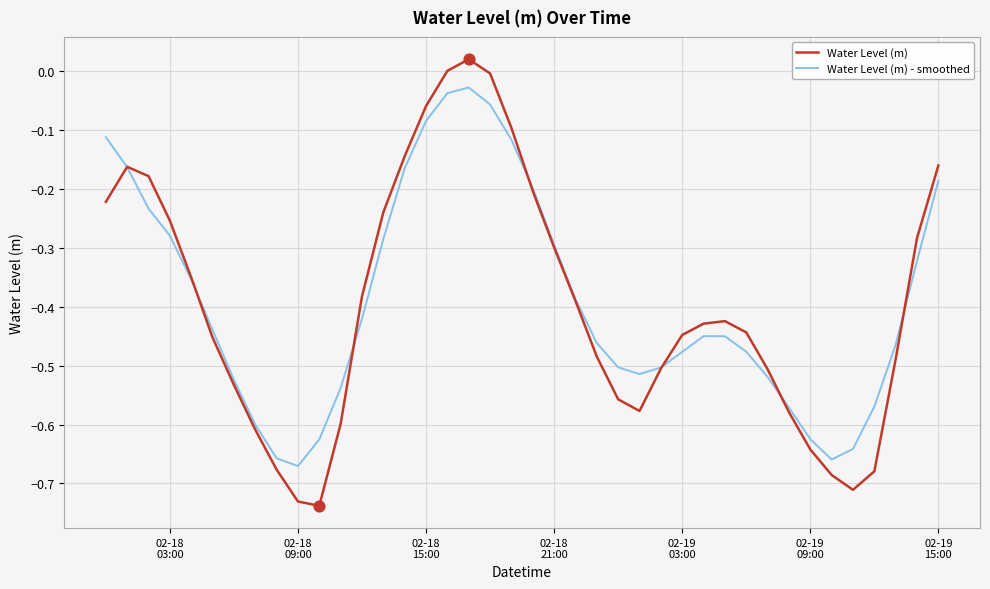

Which series has the largest range (max minus min)?

Water Level (m)